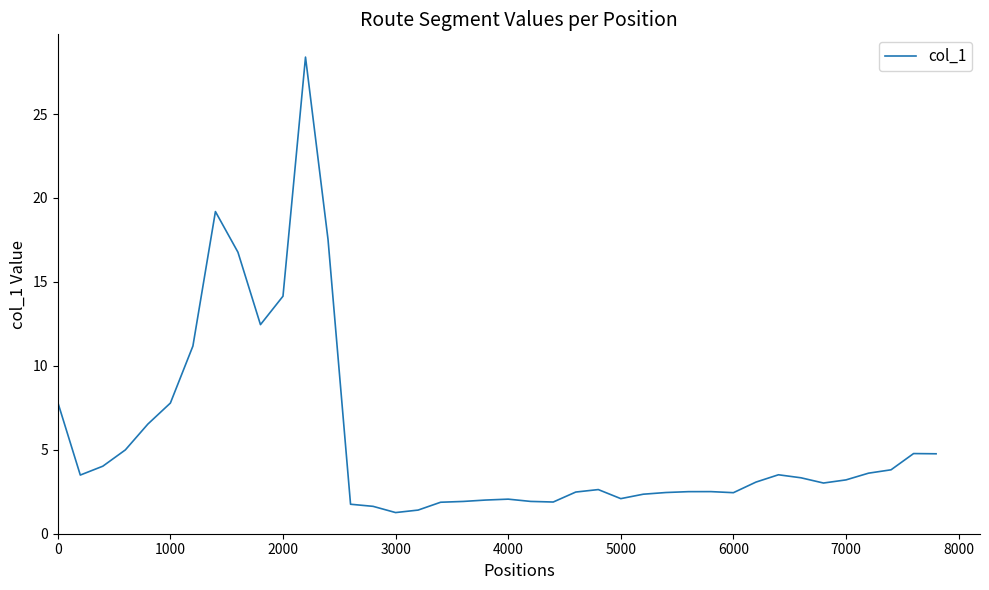

What is the minimum value shown in the chart?

1.3